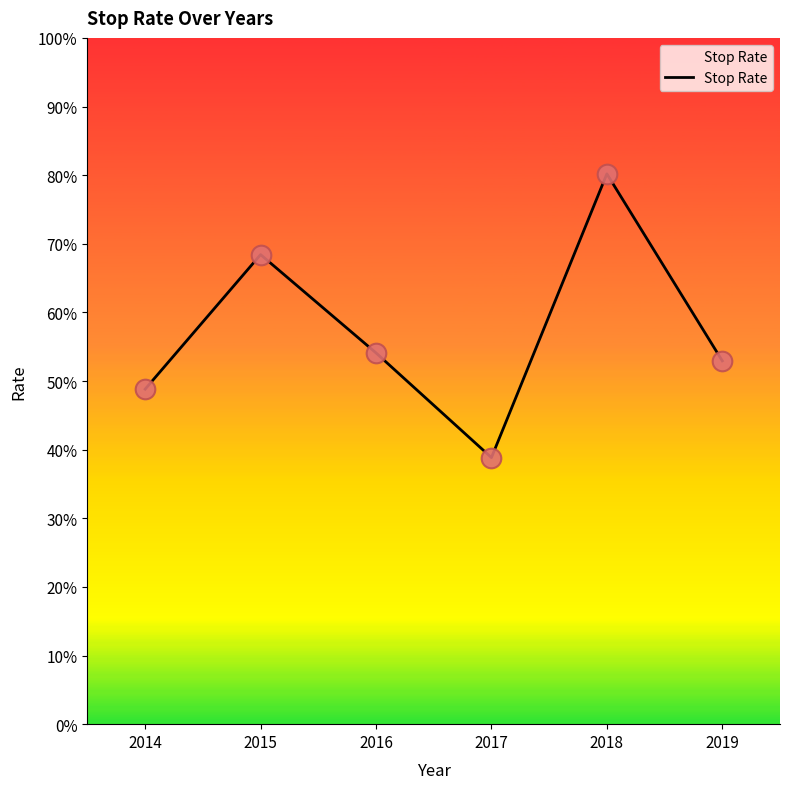

Between 2018 and 2019, which is larger?

2018